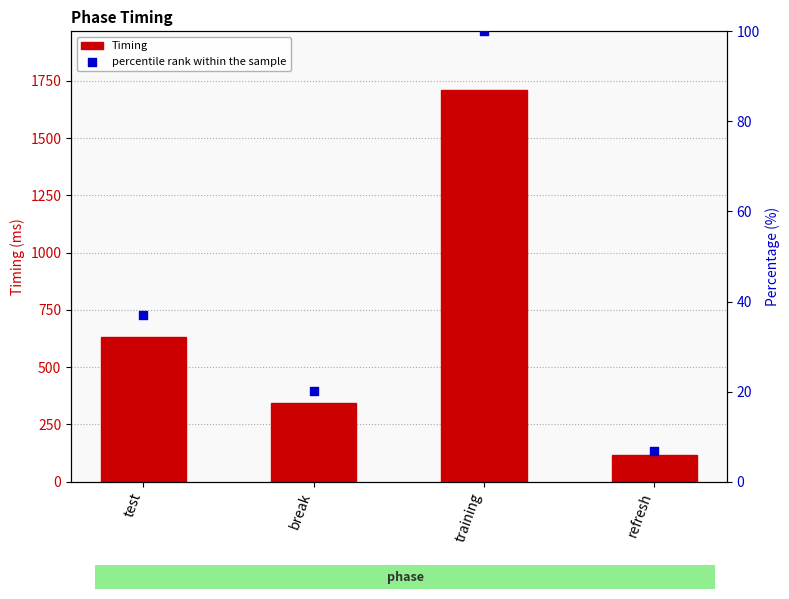

Which series has the largest total across all categories?

Timing